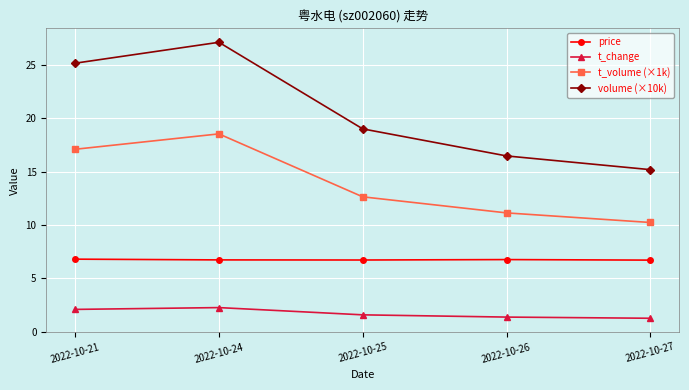

Which series changed the most between 2022-10-25 and 2022-10-26?

volume (×10k)